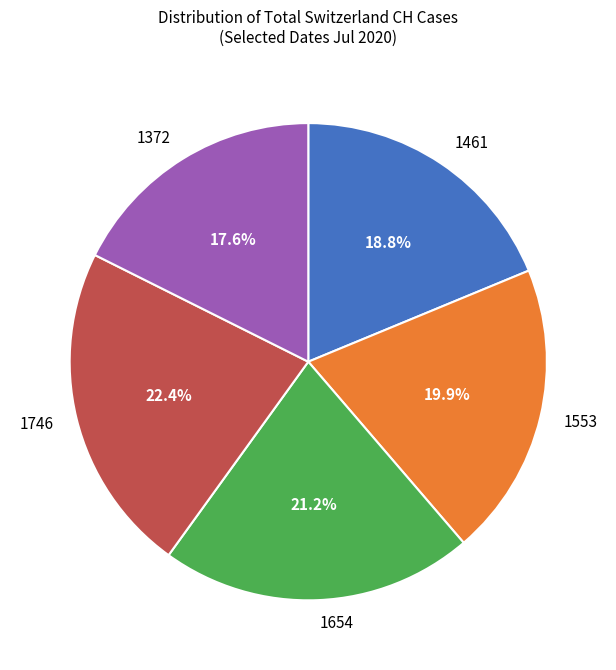

What is the smallest slice in the pie chart?

1372